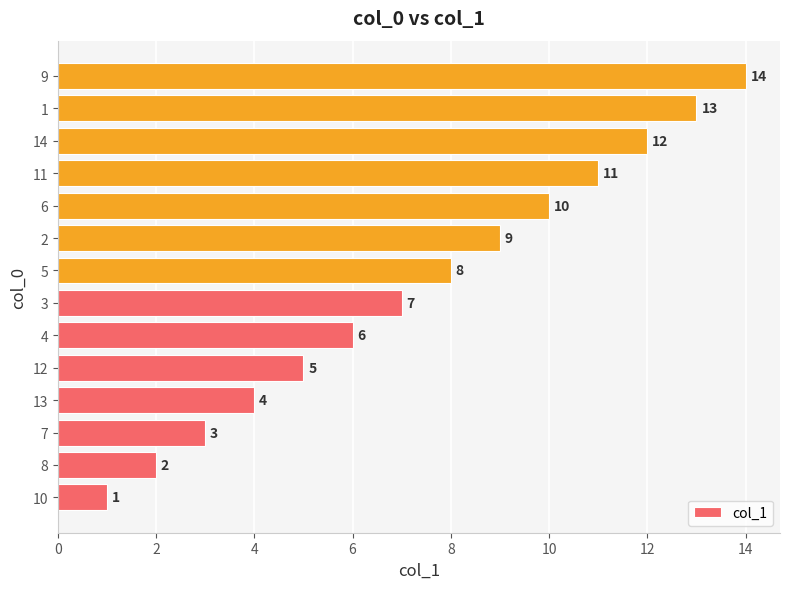

Which has a higher value, 3 or 13?

3